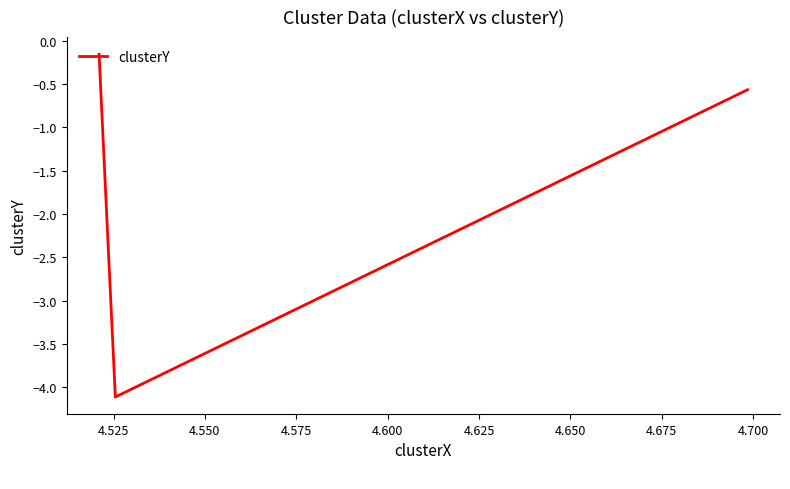

What is the sum of all values?

-4.8